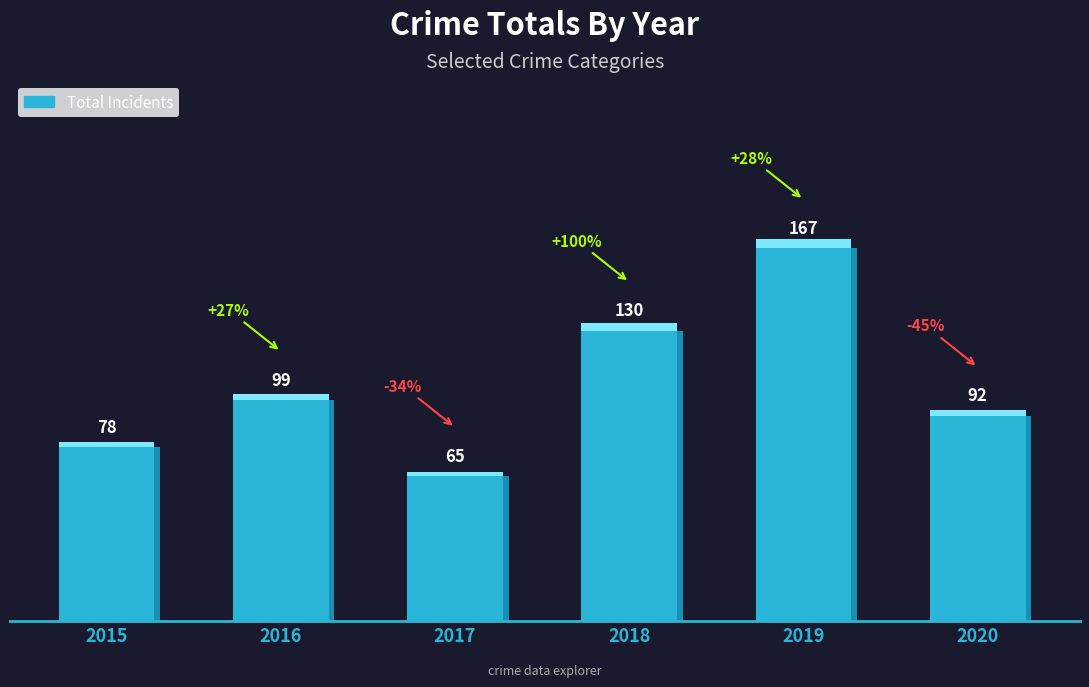

Rank the categories by value from highest to lowest.

2019, 2018, 2016, 2020, 2015, 2017